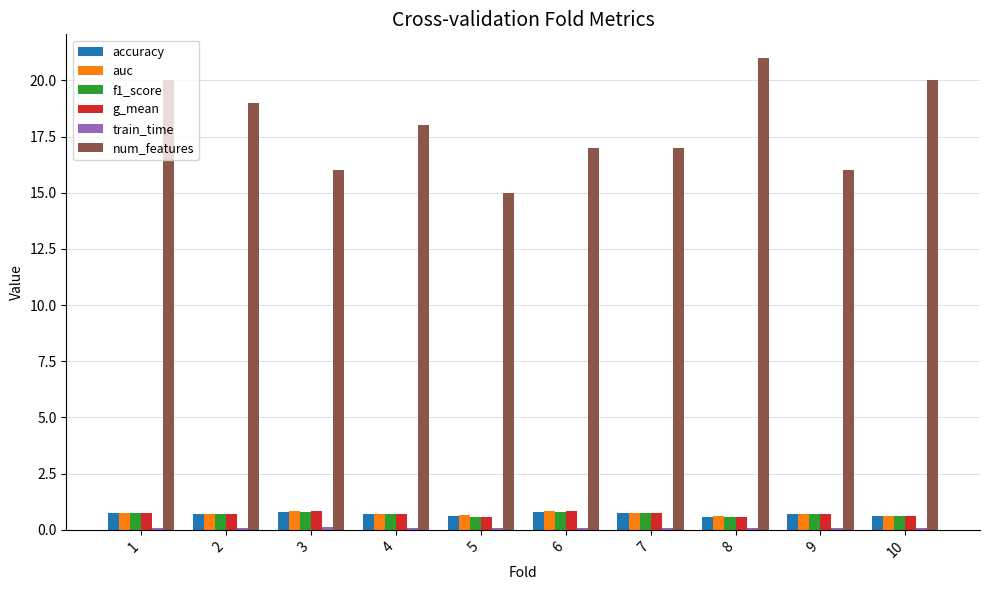

What is the minimum value for accuracy?

0.6